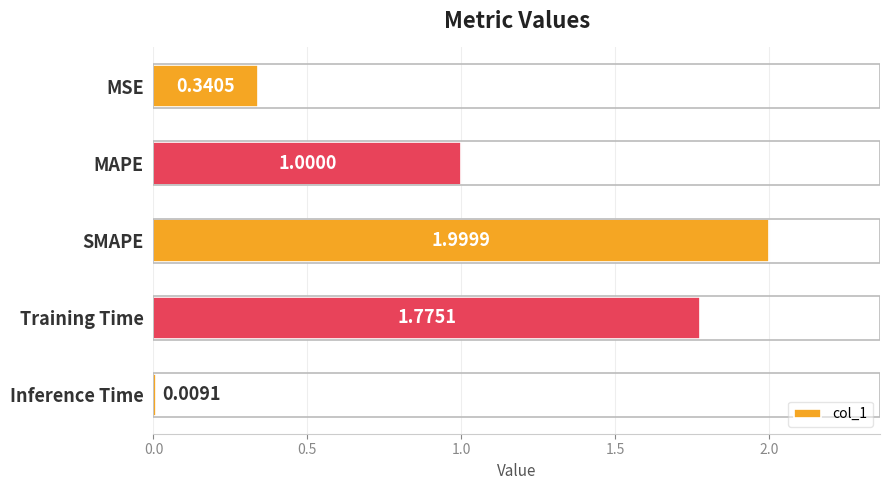

At which label is the value closest to 1?

MAPE